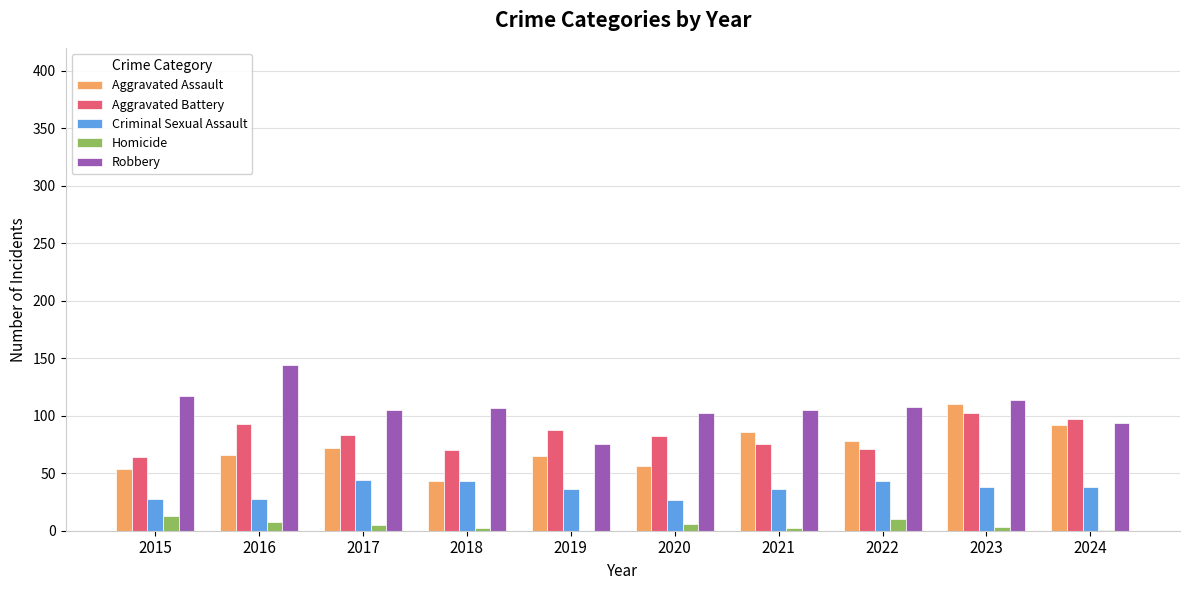

What is the sum of all Criminal Sexual Assault values?

361